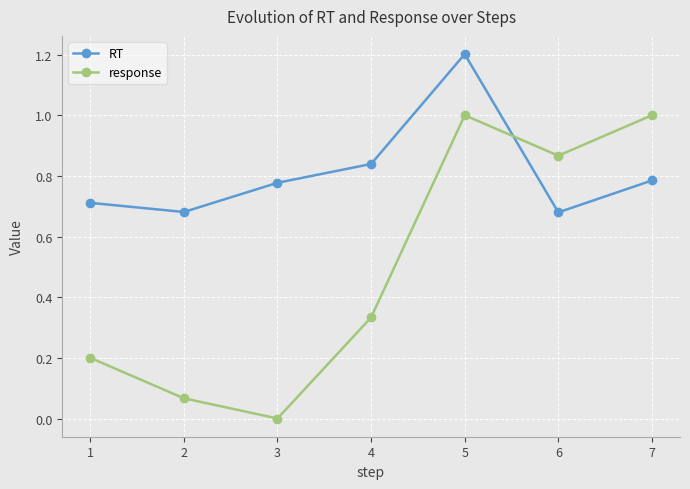

At how many categories does at least one series exceed 0?

7